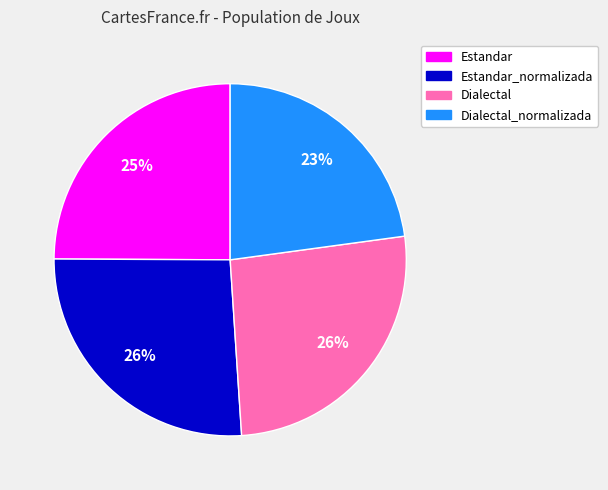

Does any single category account for the majority?

No